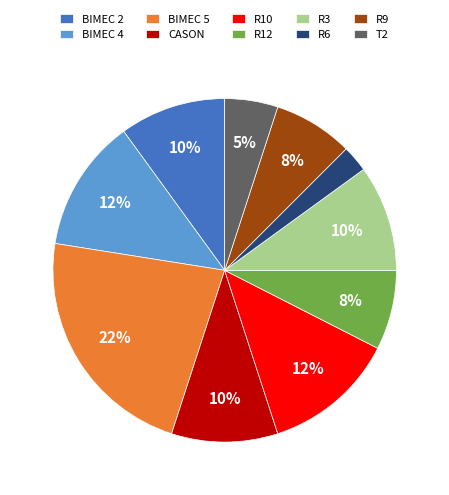

Between T2 and R10, which is larger?

R10